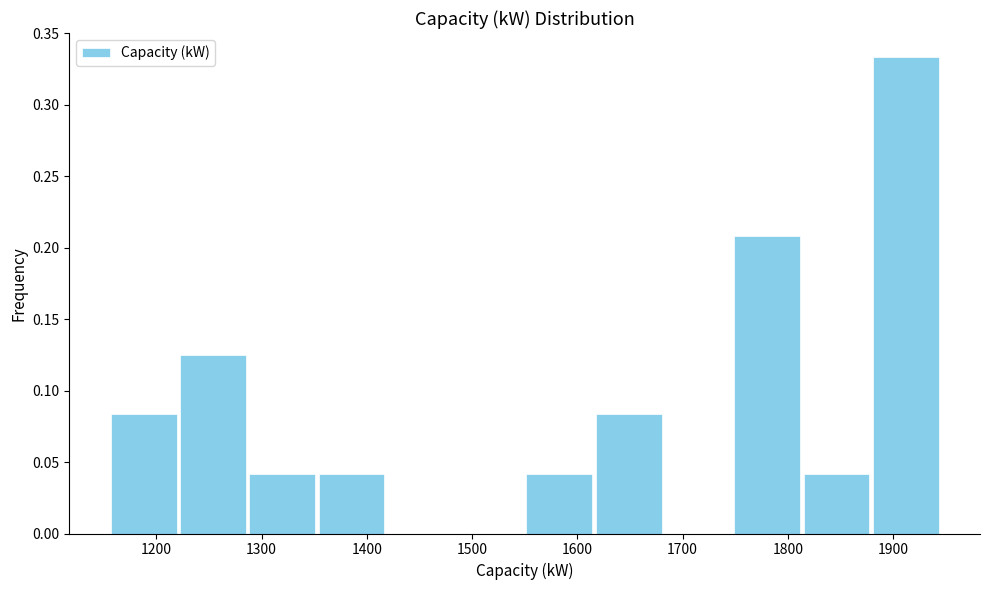

Over which range of the x-axis is the bar tallest?

1880 to 1950